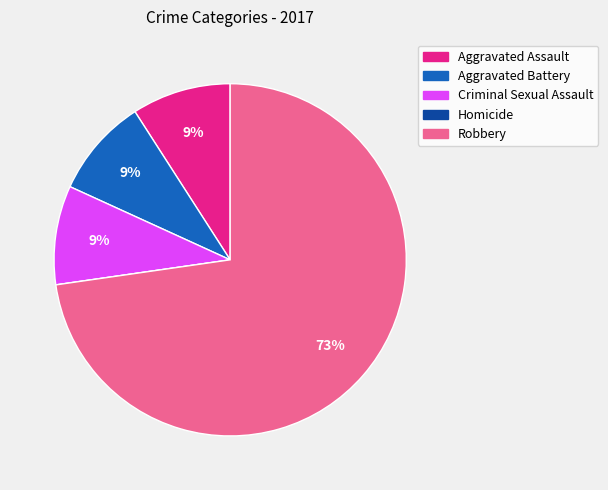

Combined, do Robbery and Criminal Sexual Assault account for over 50%?

Yes